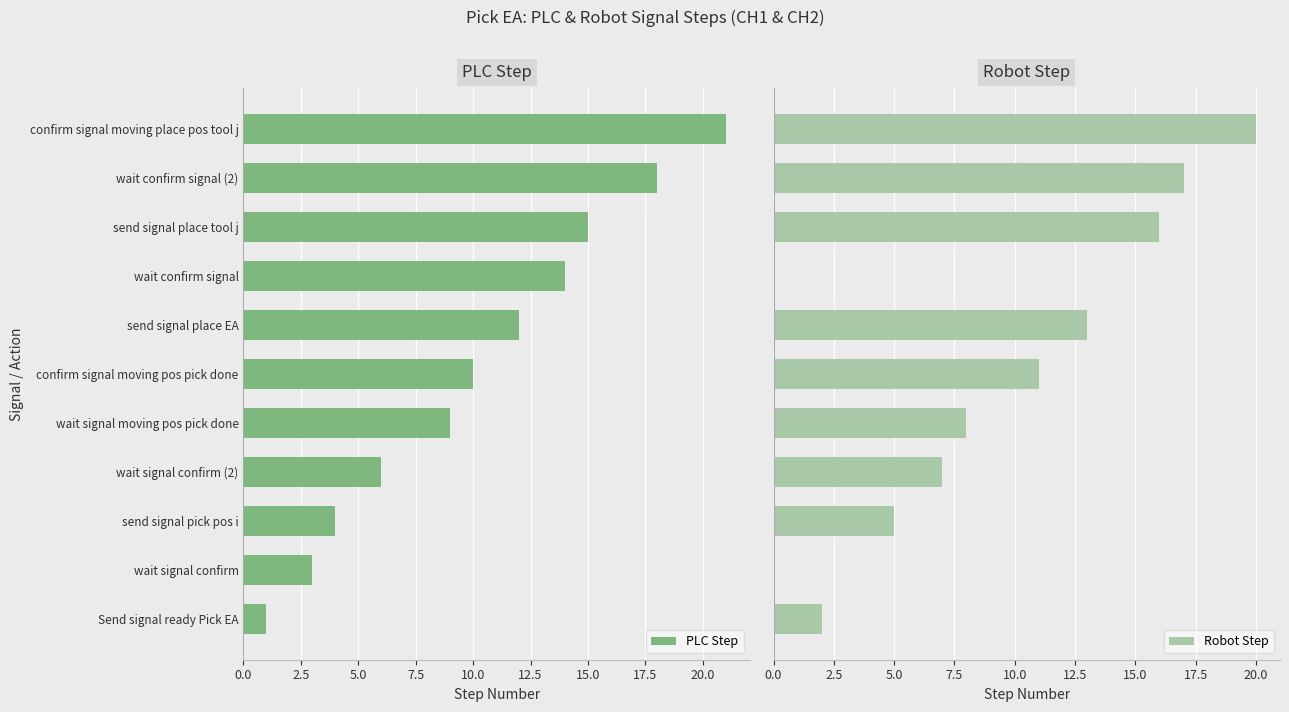

At how many categories does at least one series exceed 11?

5